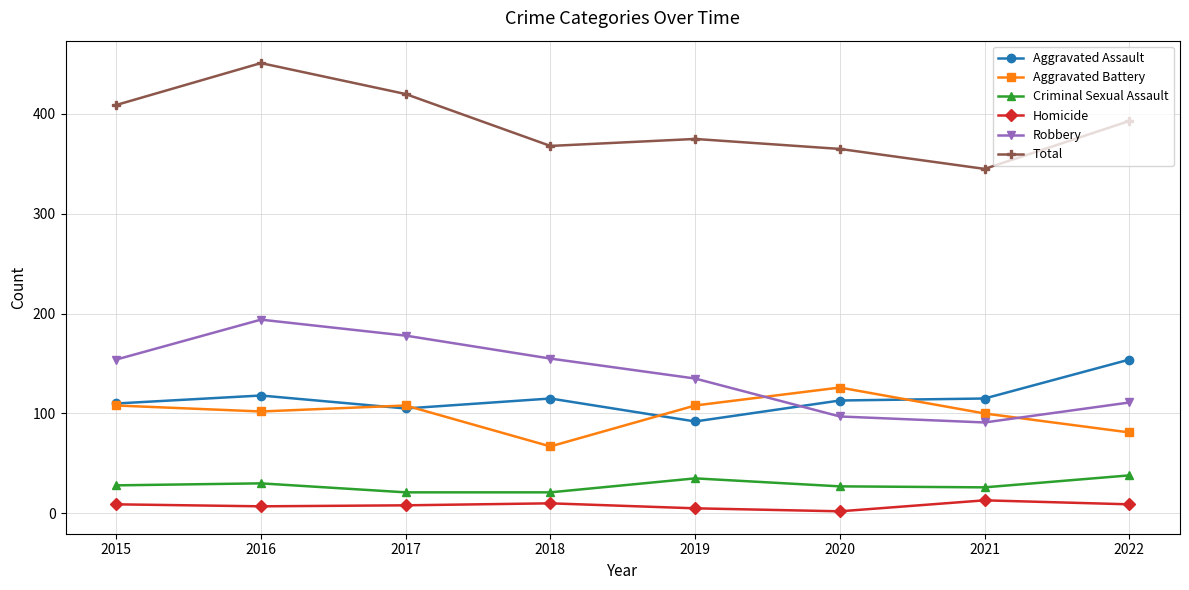

At which label does Total first exceed 393?

2015